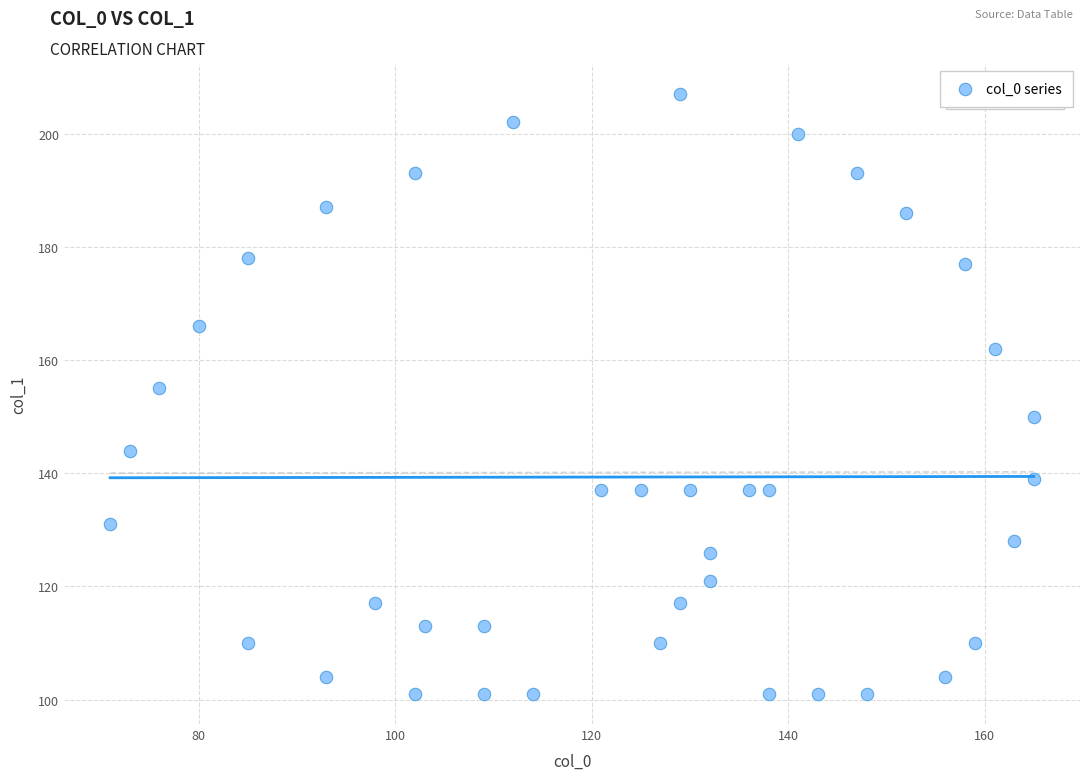

What is the range of X values (max minus min)?

94